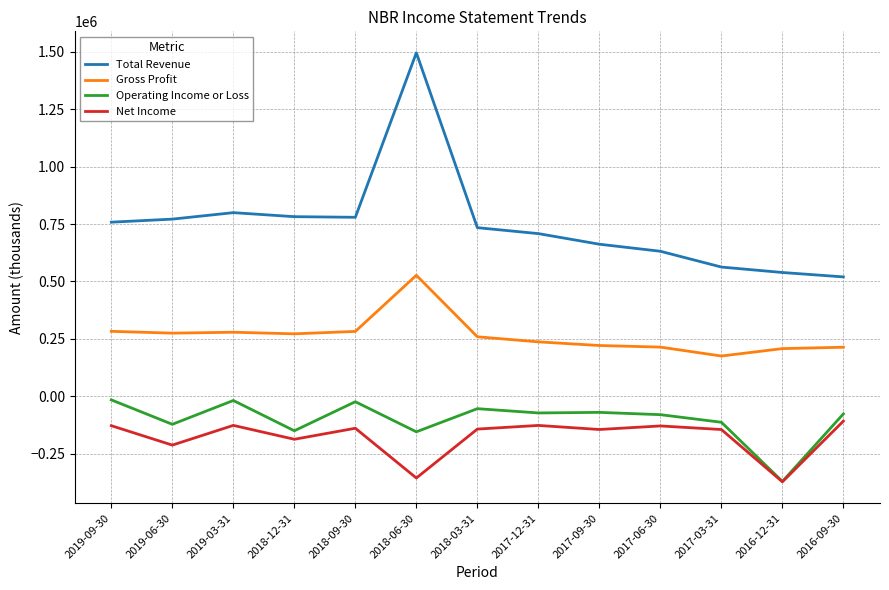

Which label corresponds to the largest value in the chart?

2018-06-30